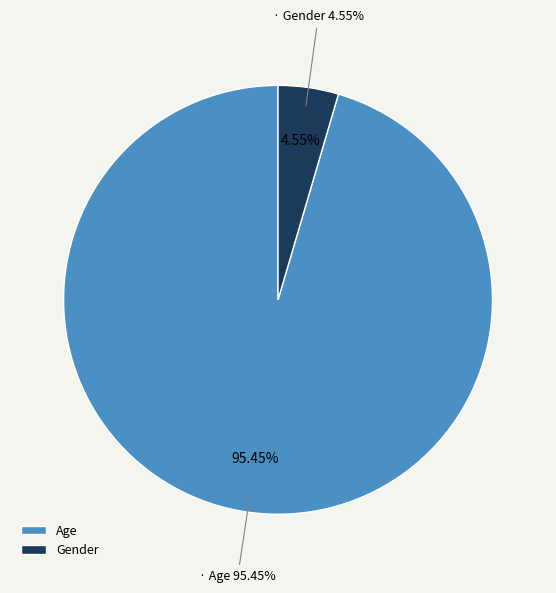

How many segments does this pie chart have?

2